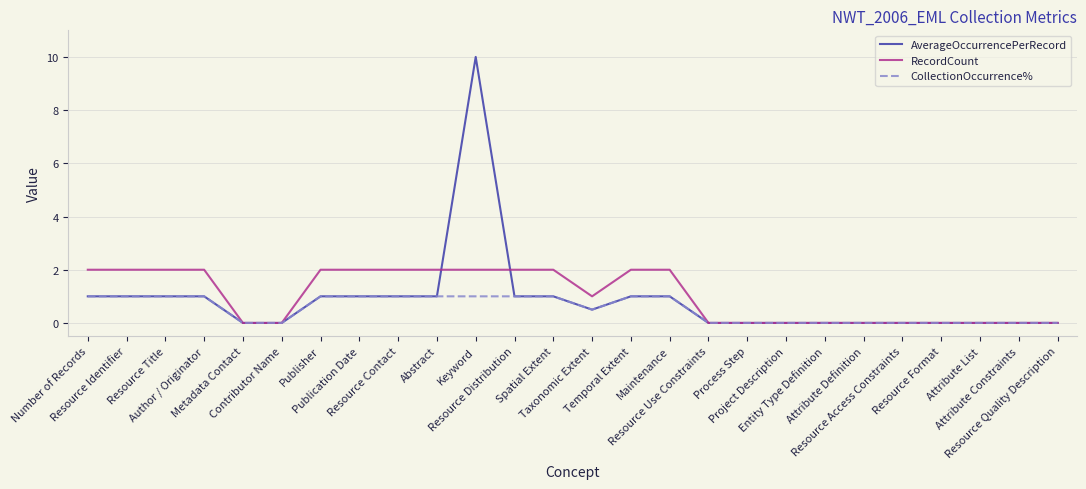

Does the chart display data point markers on the line(s)?

No